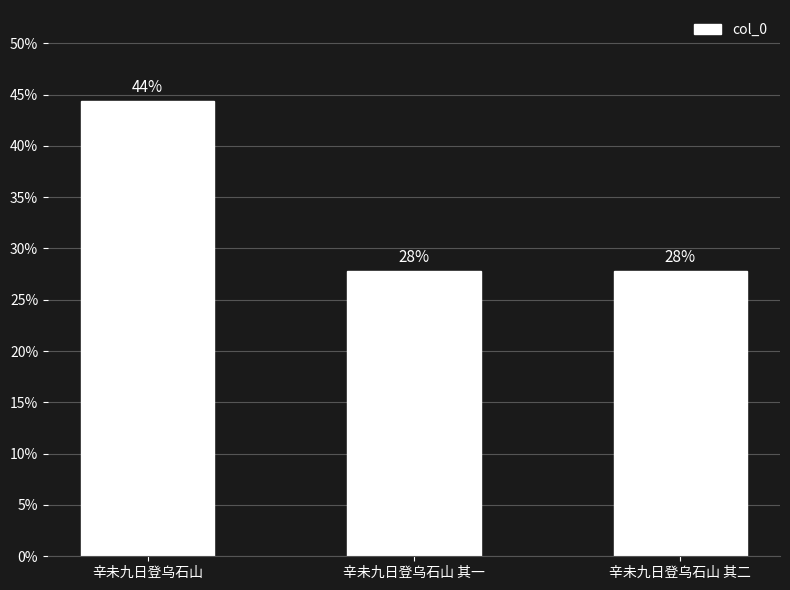

True or false: the data shows 58.8 at 辛未九日登乌石山.

False